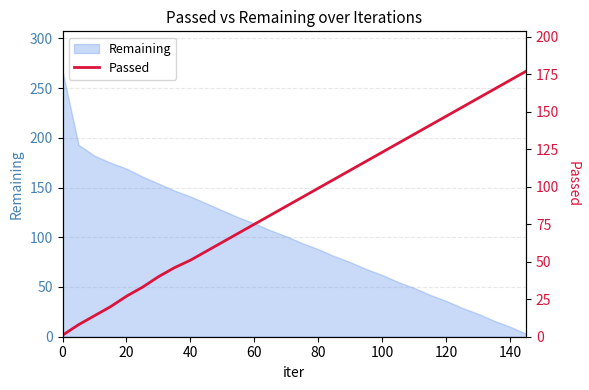

The value of Remaining at 40 is 141. True or false?

True